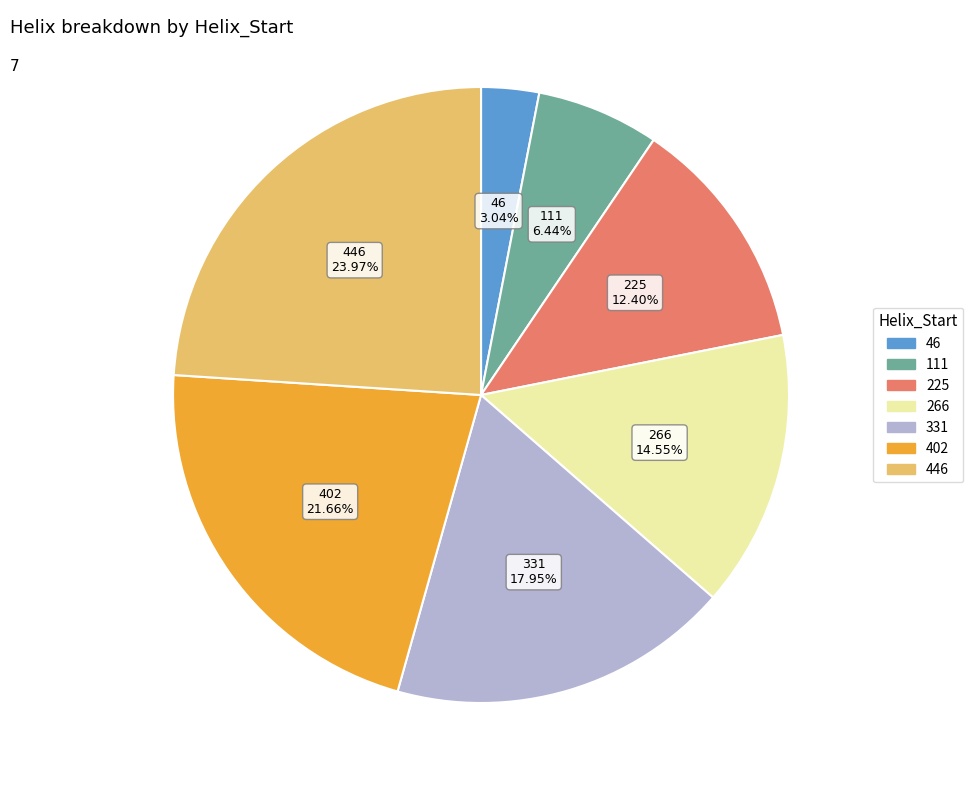

What percentage is the 446 slice, to the nearest percent?

24%